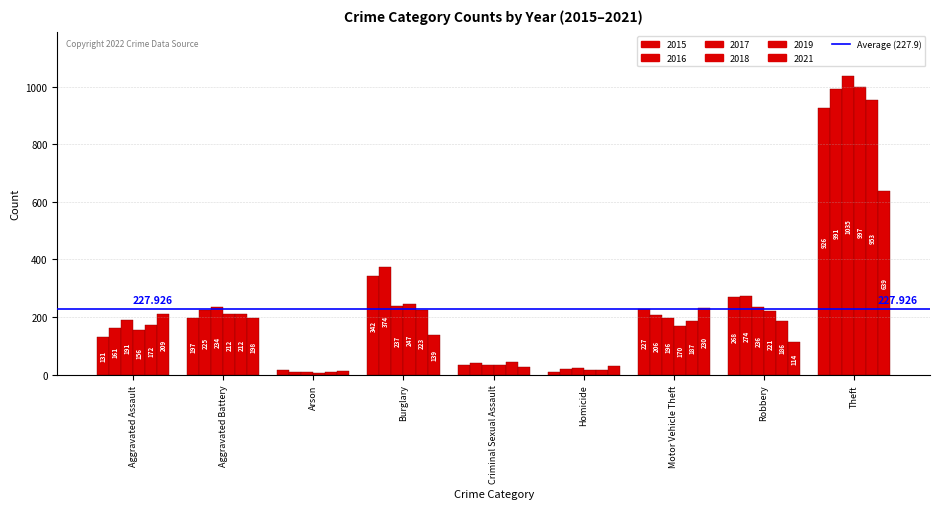

Between Homicide and Aggravated Battery, which is larger?

Aggravated Battery